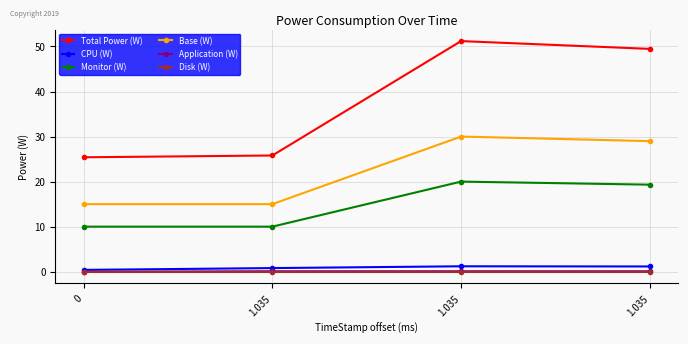

Which series has the widest spread of values?

Total Power (W)